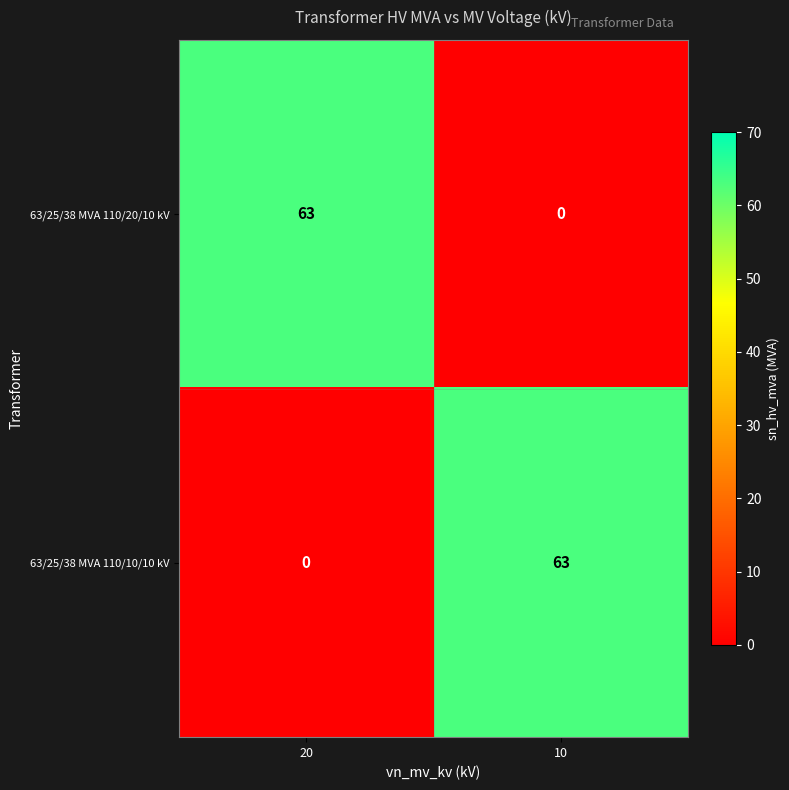

What is the difference between the maximum and minimum values in the 63/25/38 MVA 110/20/10 kV series?

63